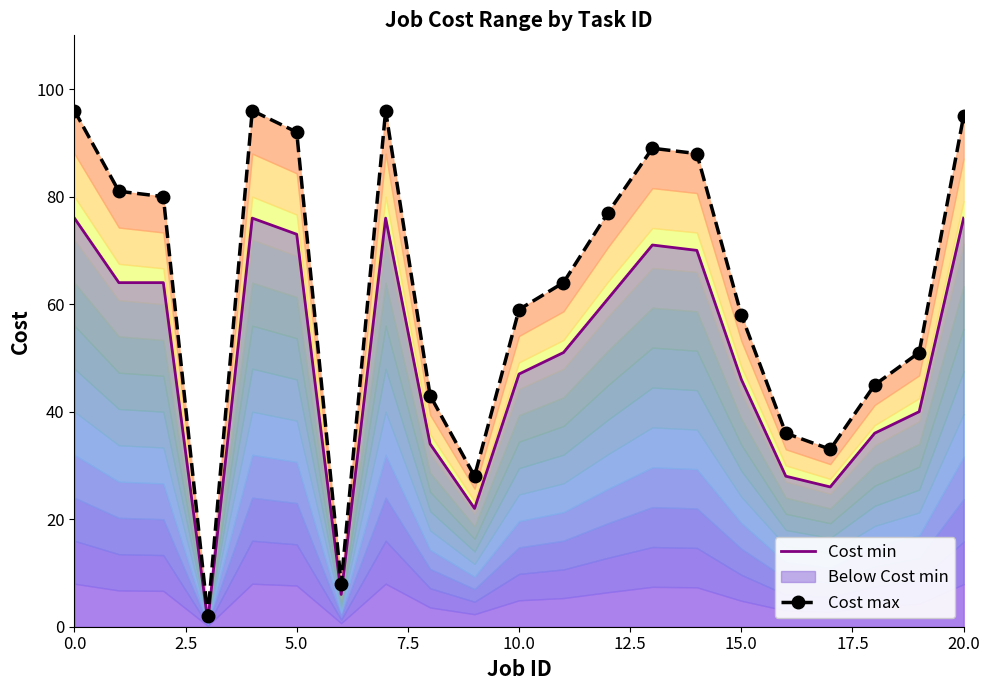

Which series has the largest total across all categories?

Cost max